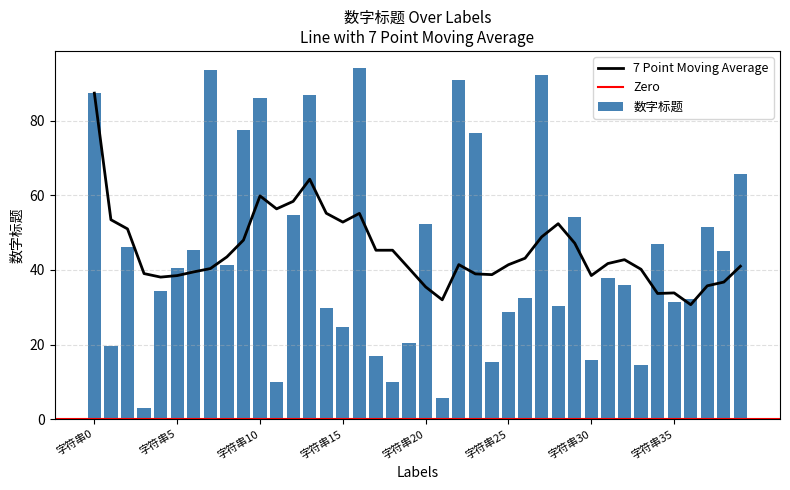

List the labels in order of value, largest first.

字符串16, 字符串7, 字符串27, 字符串22, 字符串0, 字符串13, 字符串10, 字符串9, 字符串23, 字符串39, 字符串12, 字符串29, 字符串20, 字符串37, 字符串34, 字符串2, 字符串6, 字符串38, 字符串8, 字符串5, 字符串31, 字符串32, 字符串4, 字符串26, 字符串36, 字符串35, 字符串28, 字符串14, 字符串25, 字符串15, 字符串19, 字符串1, 字符串17, 字符串30, 字符串24, 字符串33, 字符串18, 字符串11, 字符串21, 字符串3